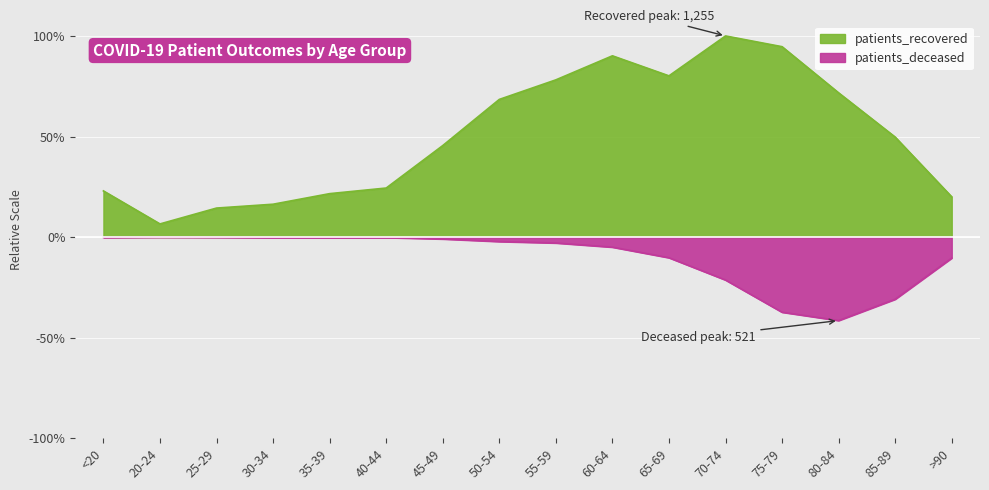

At which label is patients_deceased closest to -20?

70-74